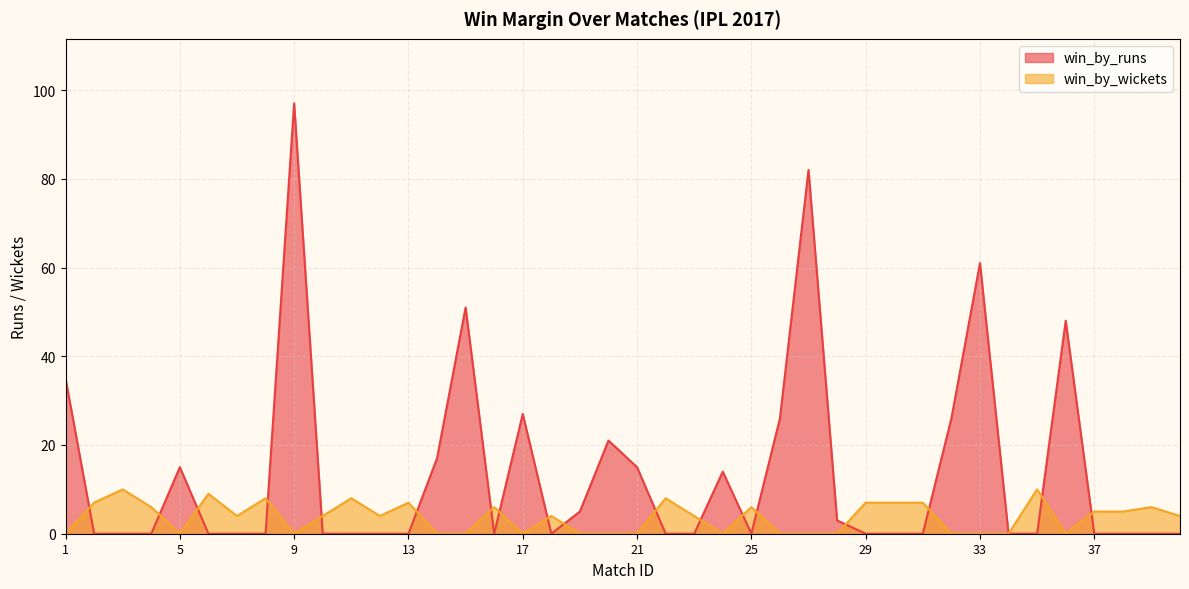

After their last crossing, which series has the higher values: win_by_wickets or win_by_runs?

win_by_wickets